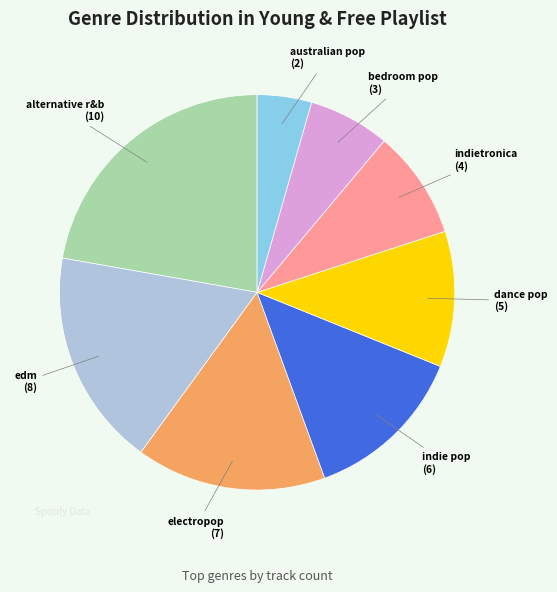

How many slices are in this pie chart?

8